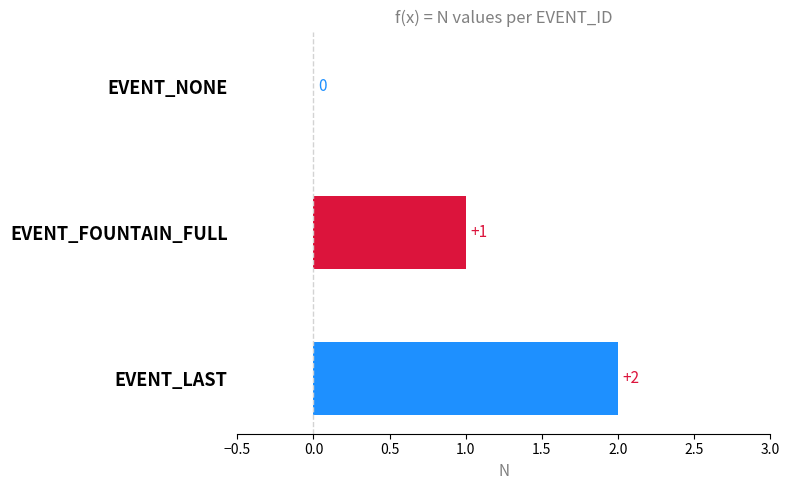

What is the sum of all values?

3